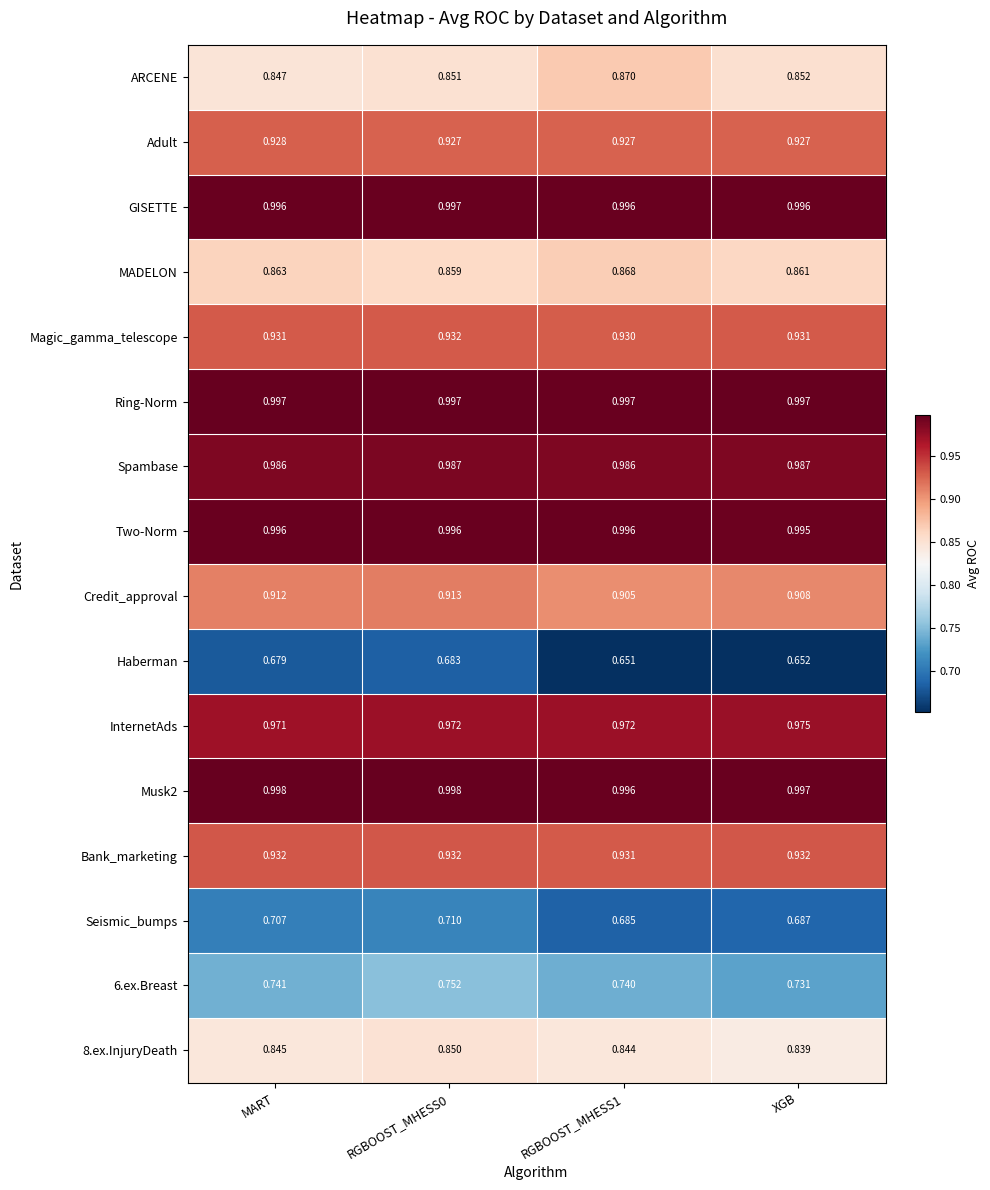

Is the value of Seismic_bumps at RGBOOST_MHESS1 greater than the value of 8.ex.InjuryDeath at MART?

No